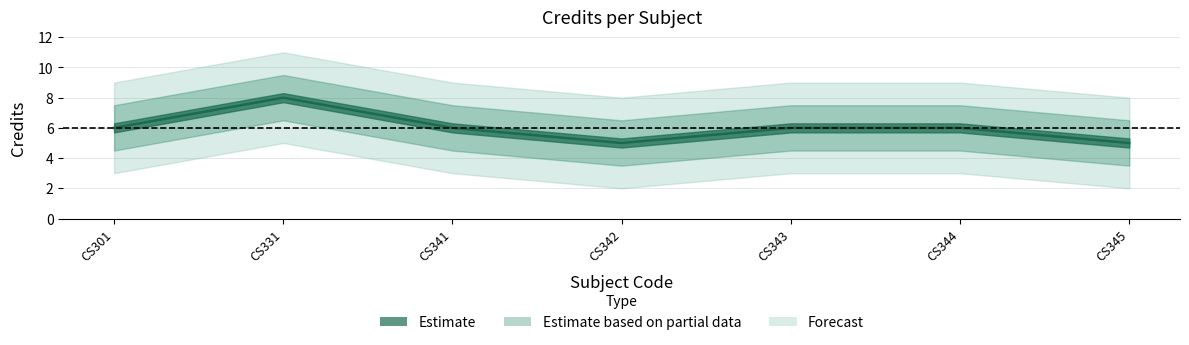

Reading left to right, transcribe all the data shown in this chart.

CS301=6	CS331=8	CS341=6	CS342=5	CS343=6	CS344=6	CS345=5